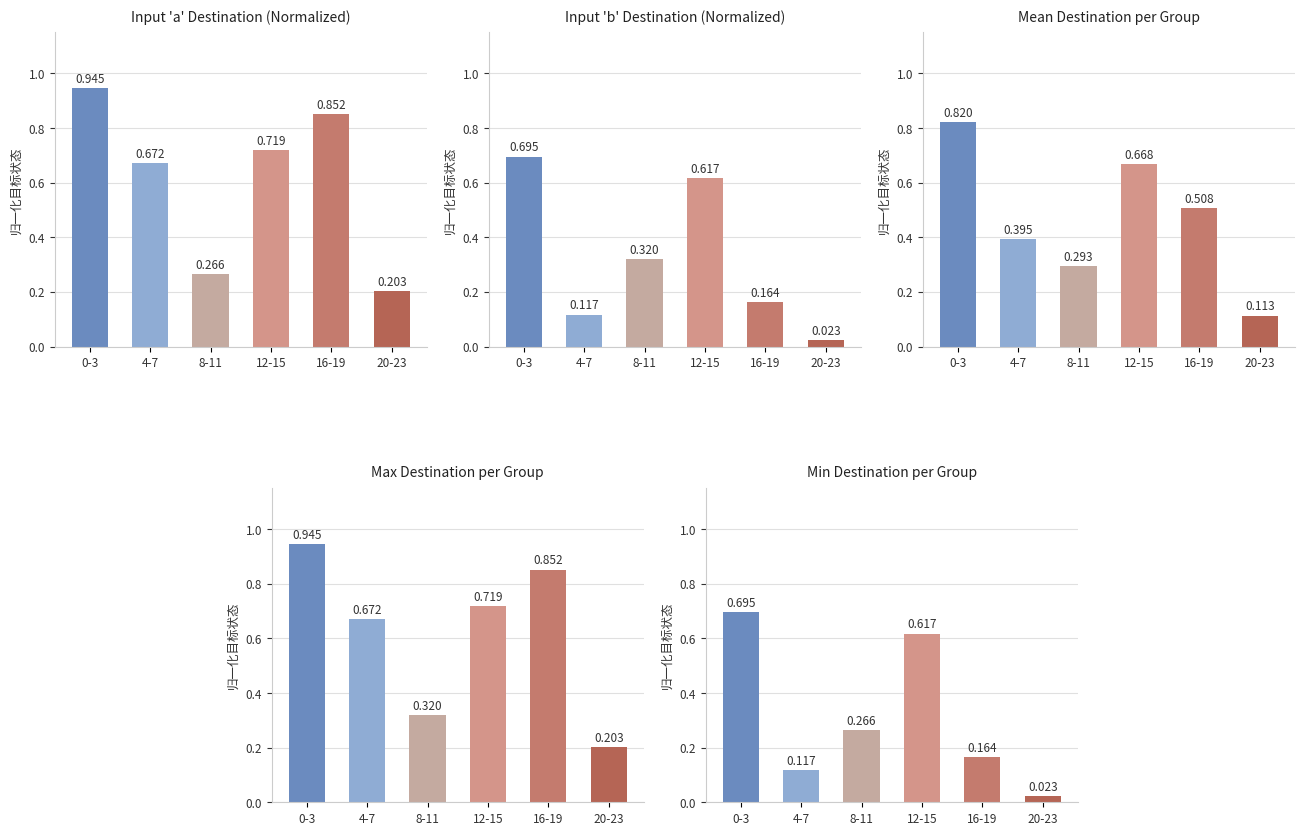

At 0-3, list the series in order from smallest to largest.

Input 'b' Destination (Normalized), Min Destination per Group, Mean Destination per Group, Input 'a' Destination (Normalized), Max Destination per Group